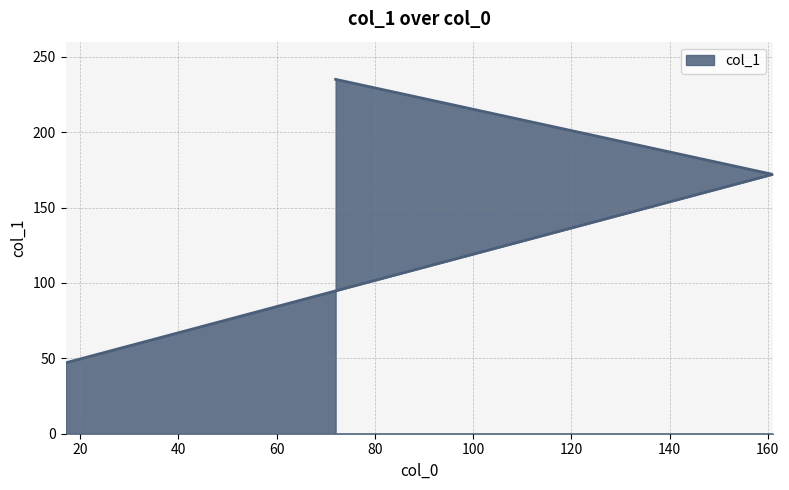

Rank the categories by value from lowest to highest.

17, 161, 72